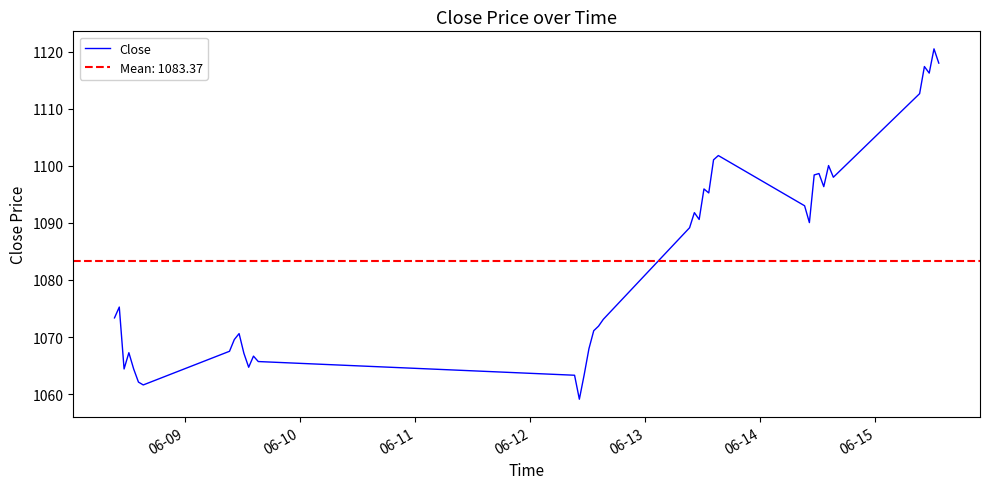

What is the minimum value for Close?

1059.1